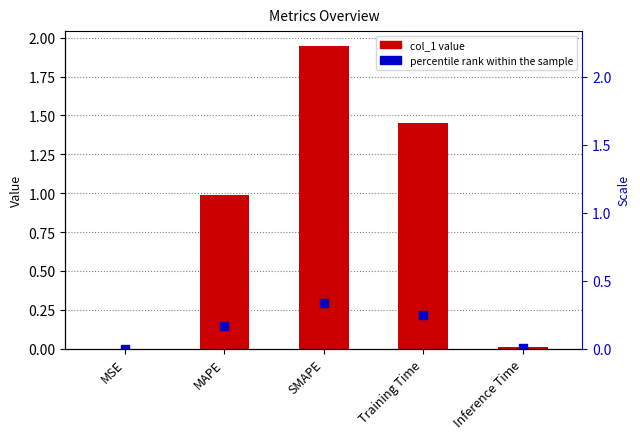

Which series has the largest Y range (max minus min)?

col_1